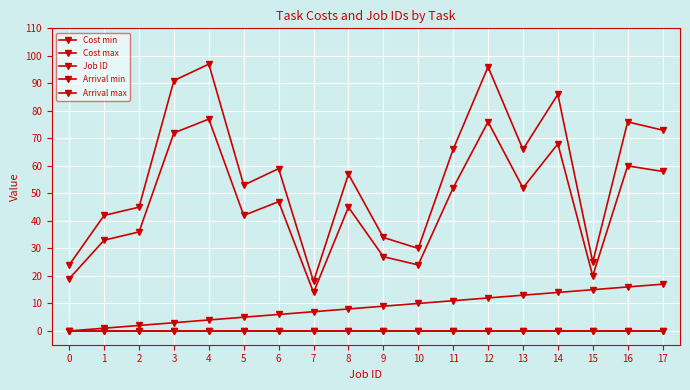

At 12, list the series in order from smallest to largest.

Arrival min, Arrival max, Job ID, Cost min, Cost max